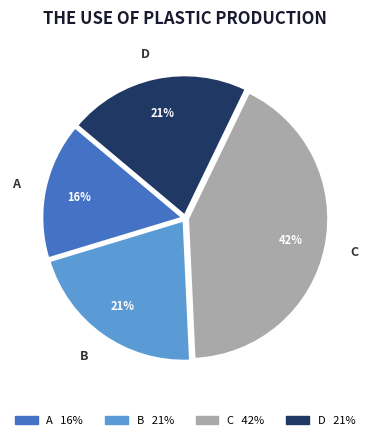

To the nearest percent, what portion does D represent?

21%